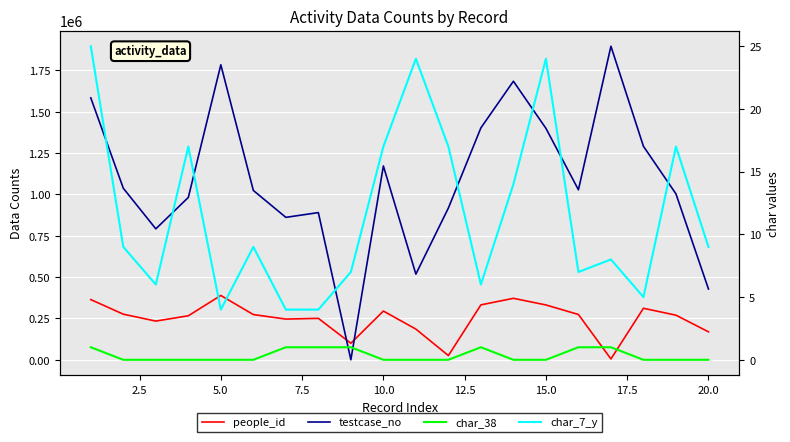

Rank the series by their maximum value, from lowest to highest.

char_38, char_7_y, people_id, testcase_no